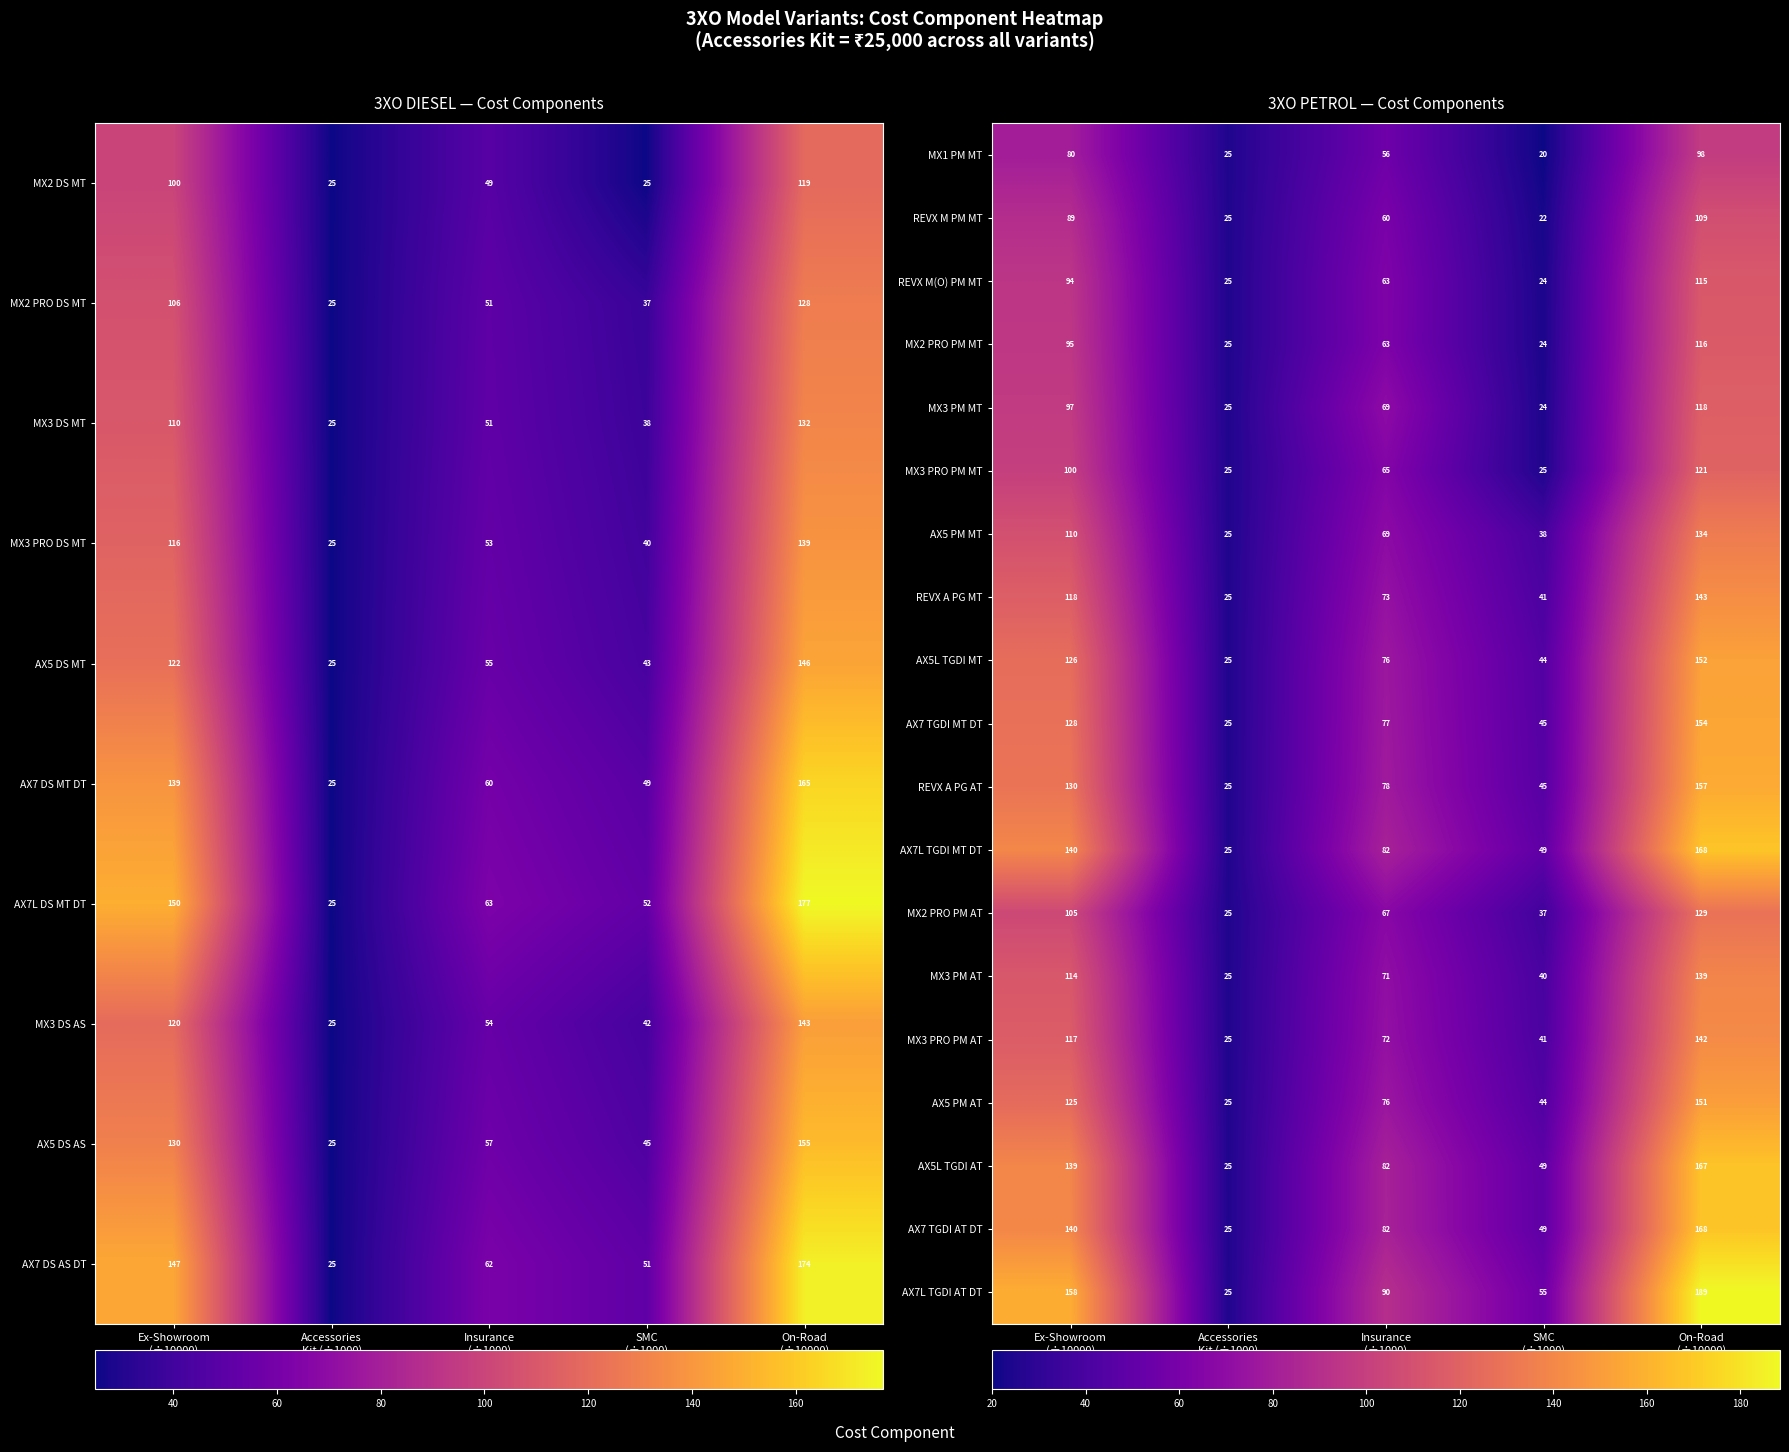

At which category is the sum across all series the highest?

On-Road
(÷10000)